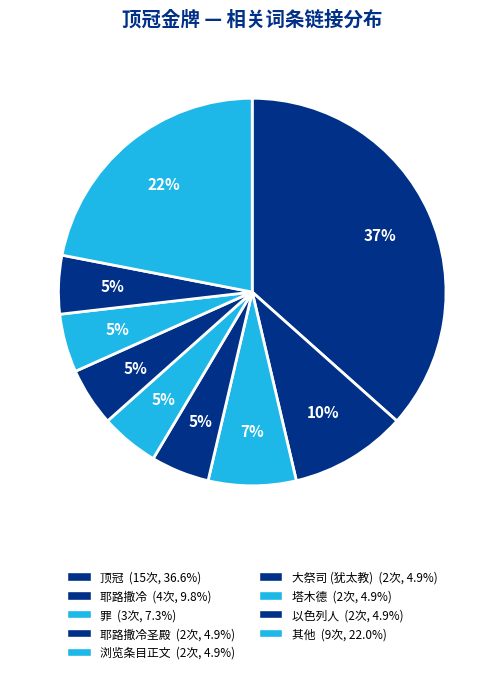

How many segments does this pie chart have?

9